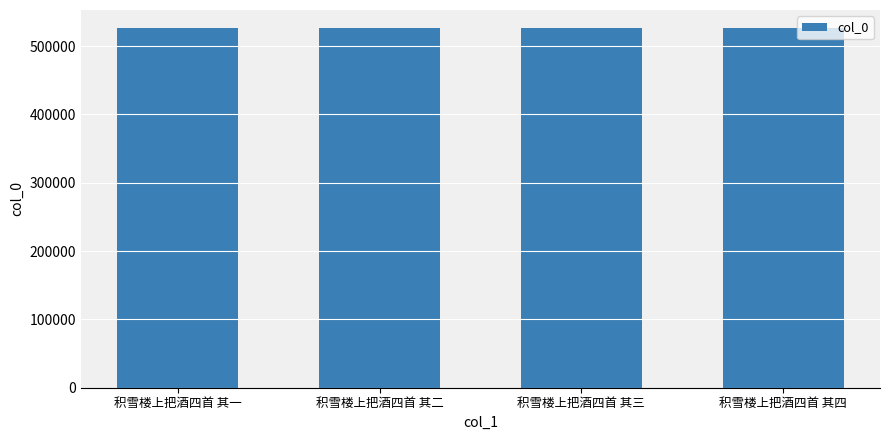

What is the approximate value at 积雪楼上把酒四首 其一?

526424